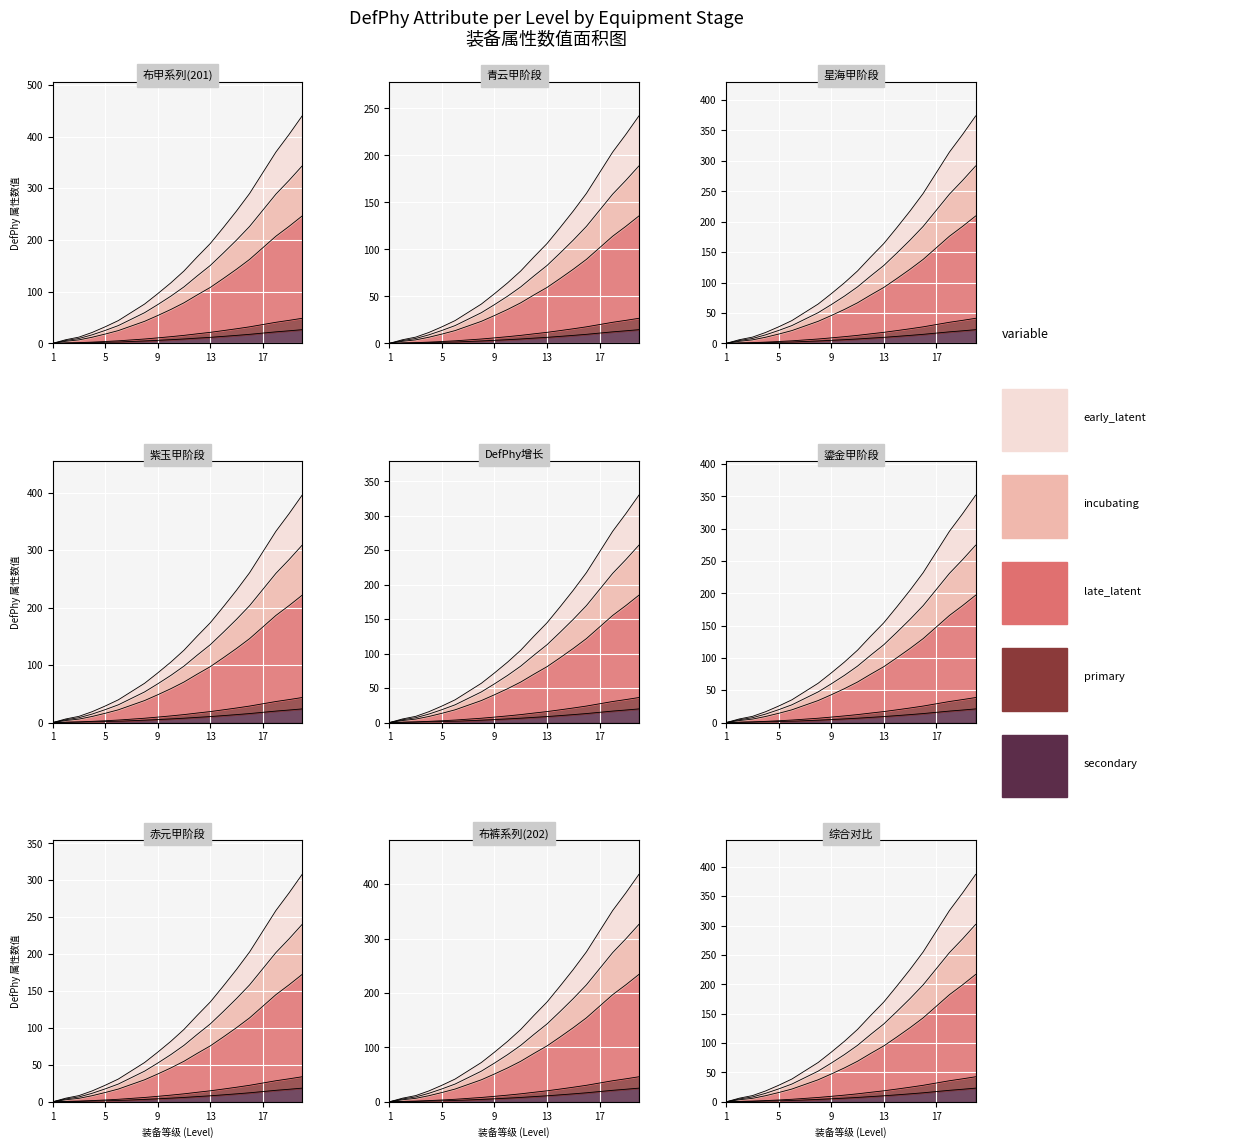

Between 10 and 19, which series saw the biggest shift?

early_latent